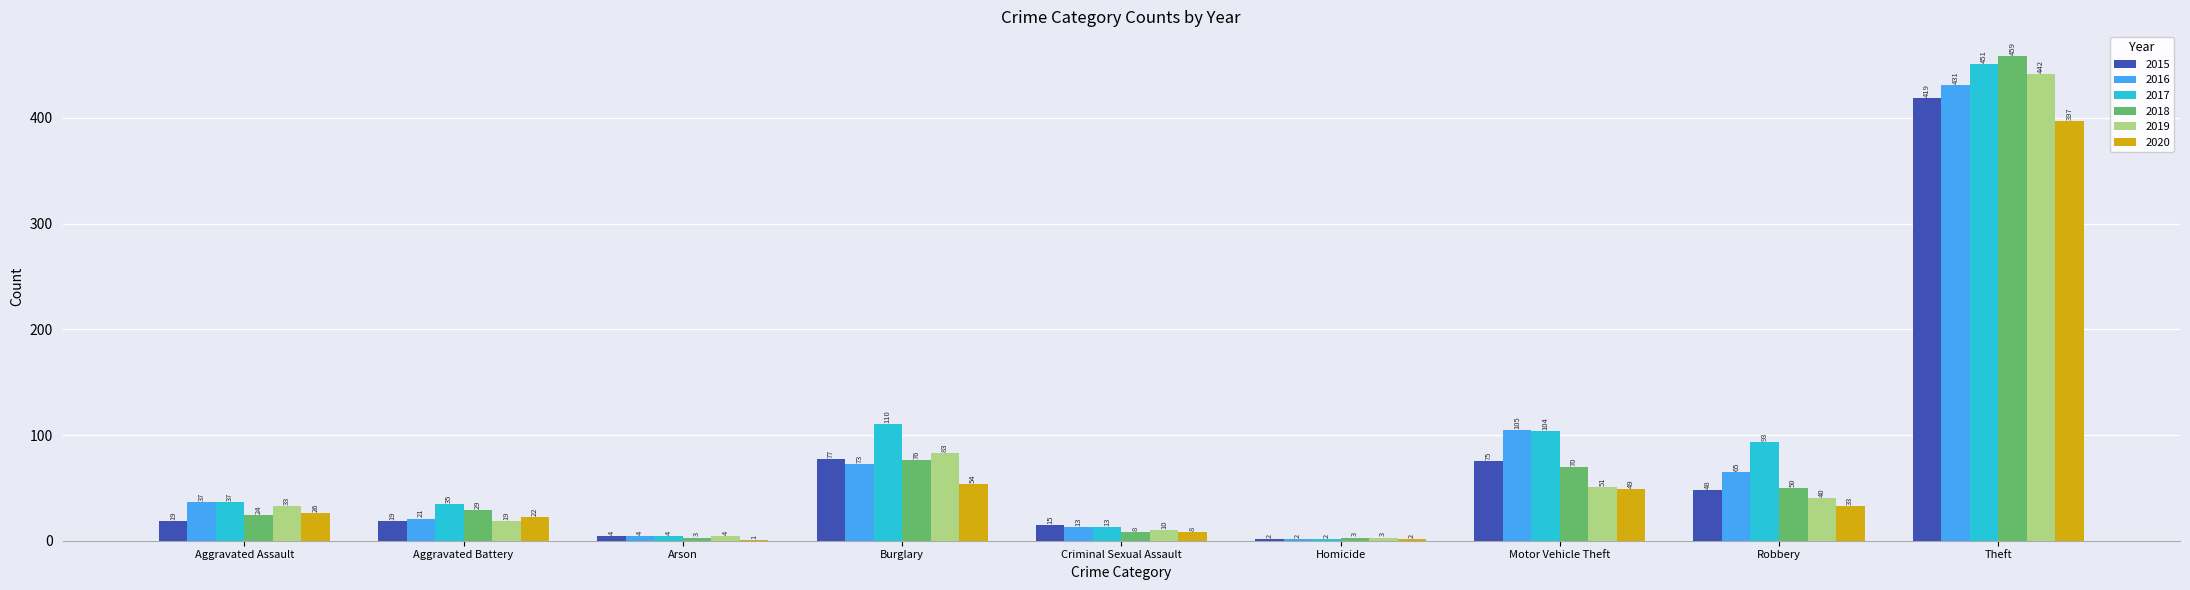

What is the approximate value of 2020 at Criminal Sexual Assault, to the nearest 10?

10